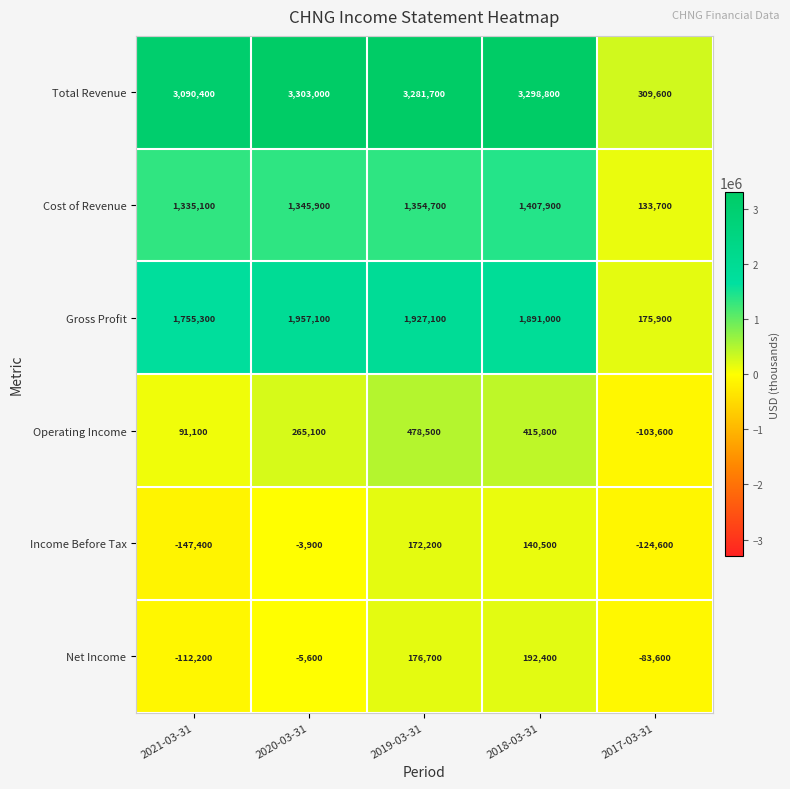

What is the total value across all series at 2021-03-31?

6012300